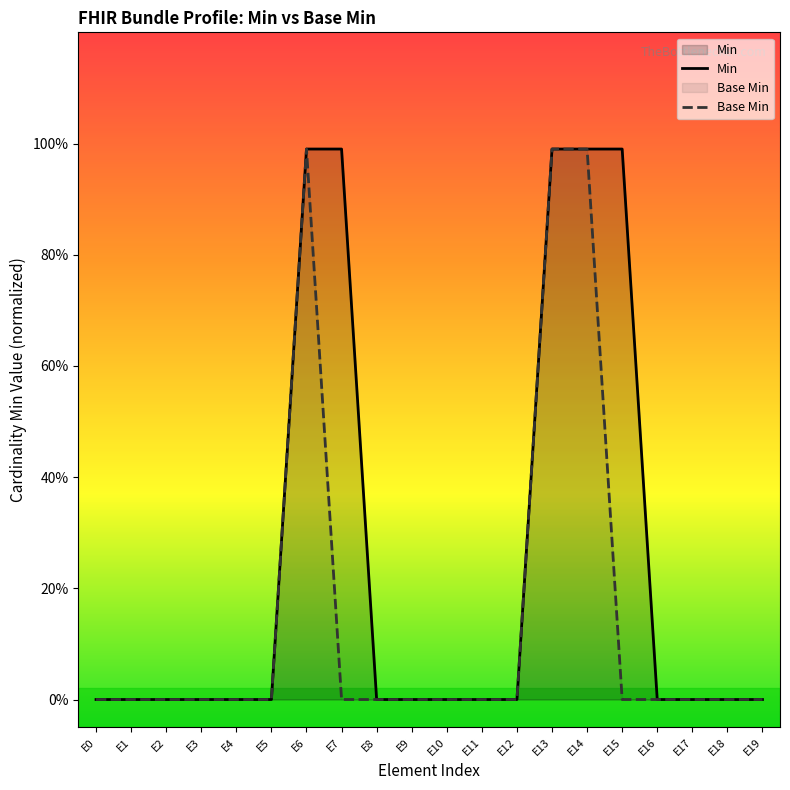

True or false: Min and Base Min cross at least once.

False